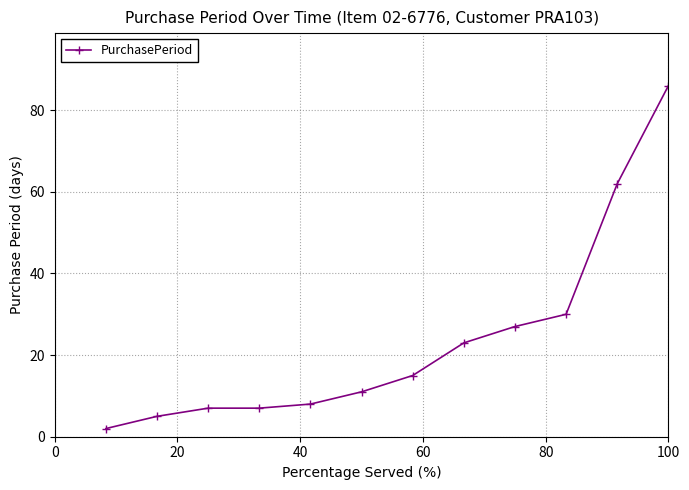

How many distinct data groups are displayed?

1